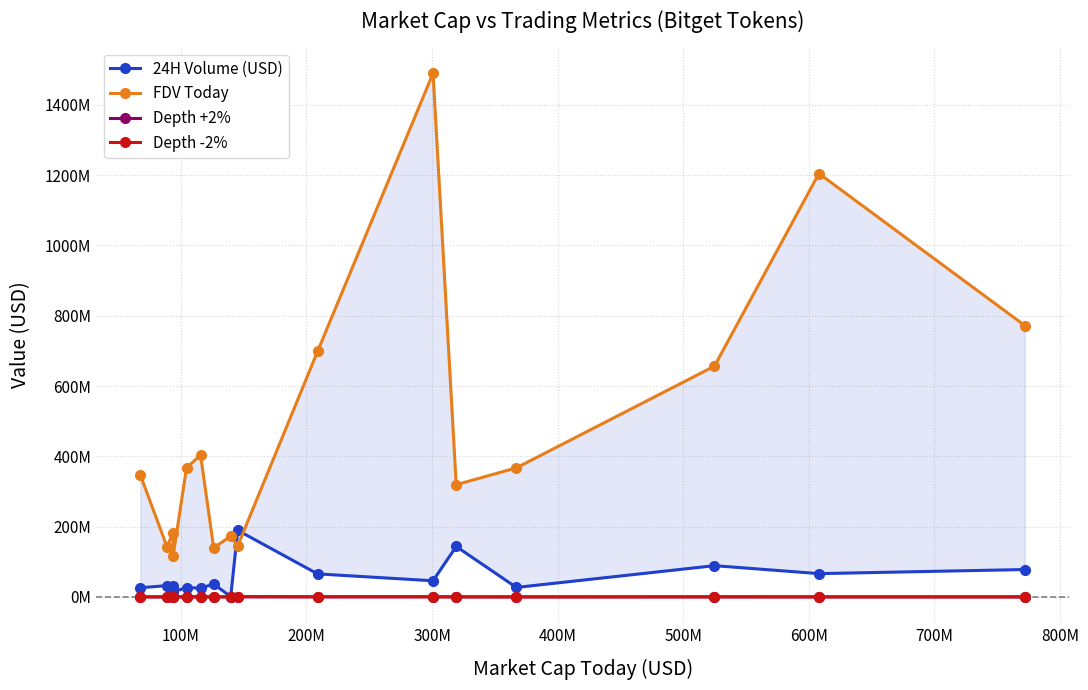

What is the sum of all Depth +2% values?

1448196.1